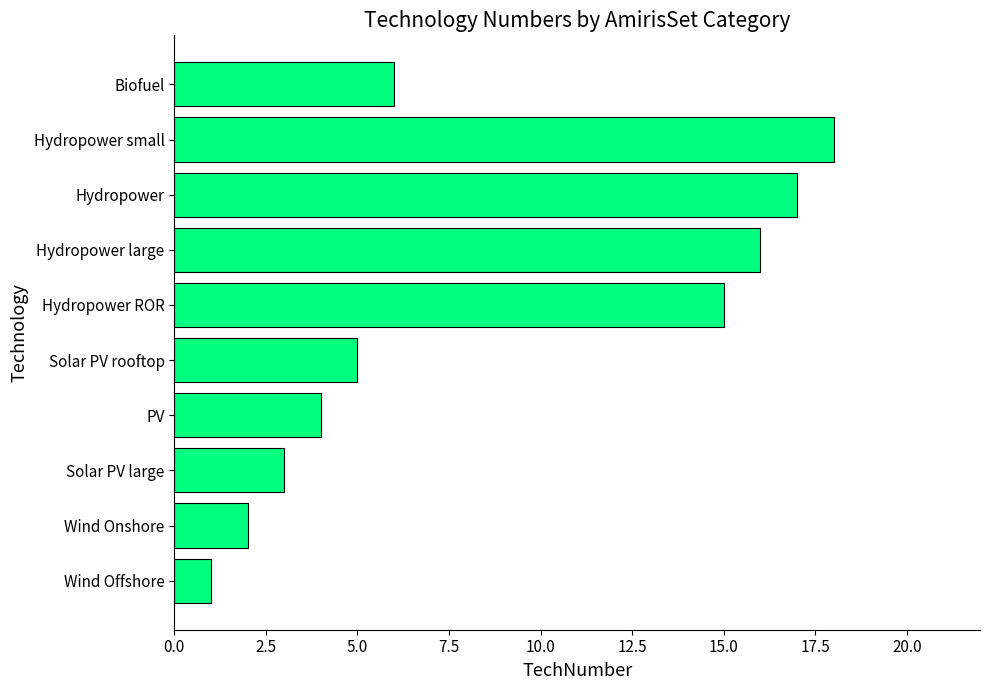

What is the greatest value displayed?

18